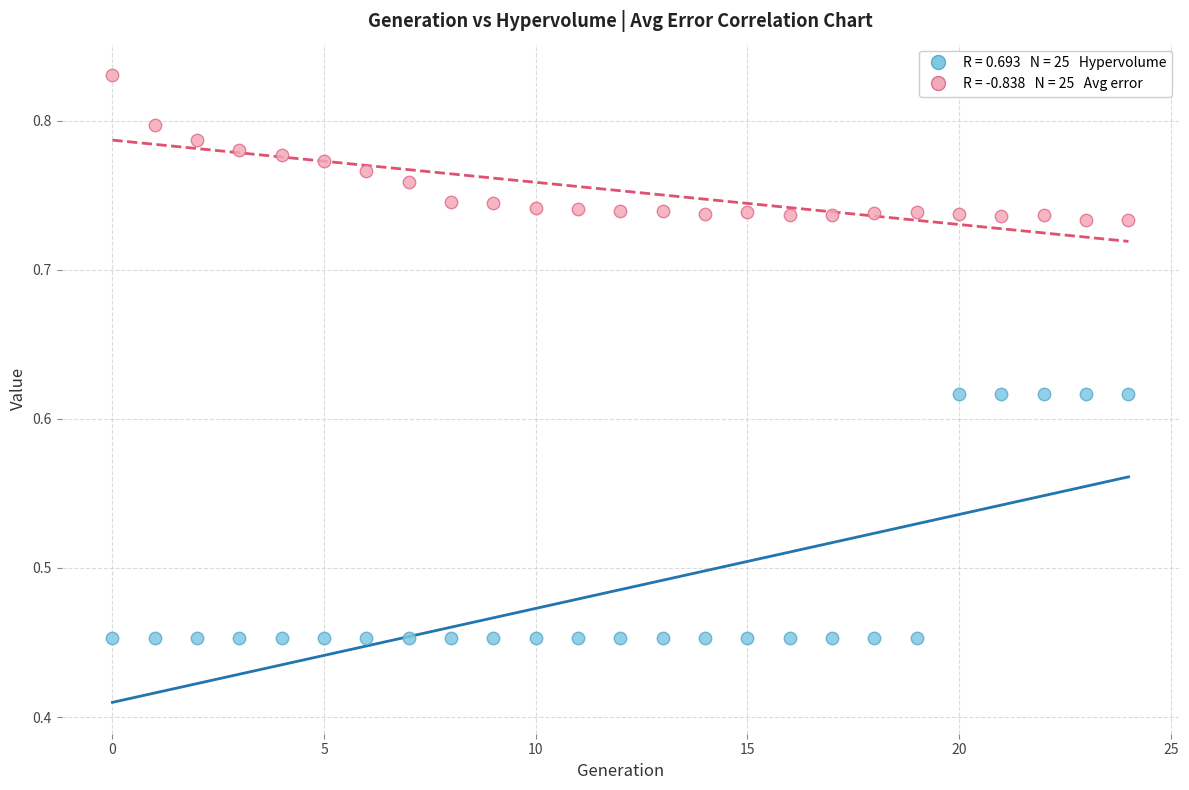

Across all data points, what is the range of Y values (max minus min)?

0.4